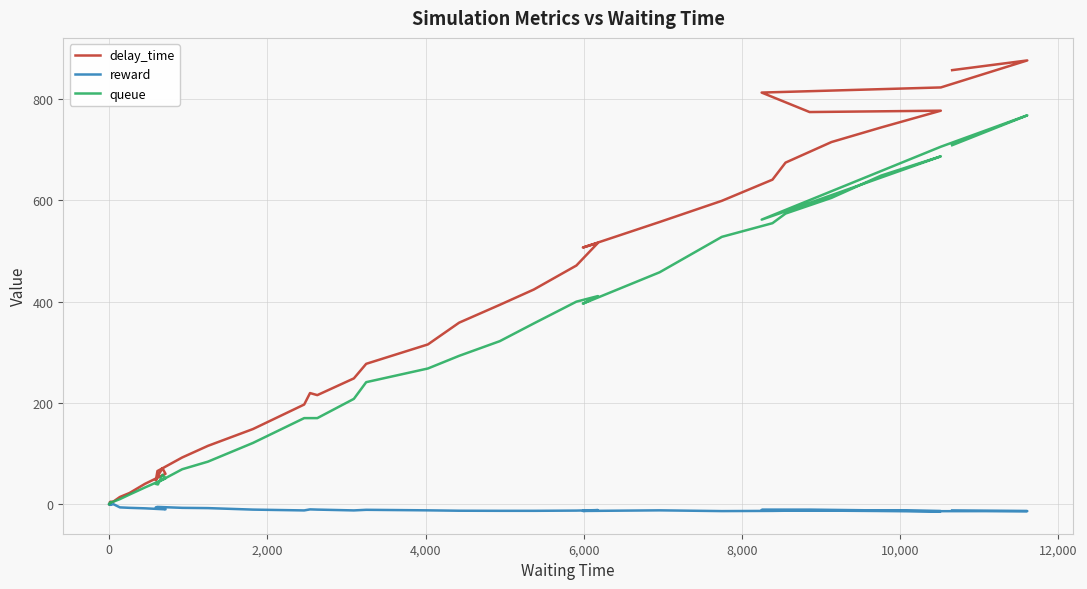

List the series in order of their overall mean, lowest first.

reward, queue, delay_time